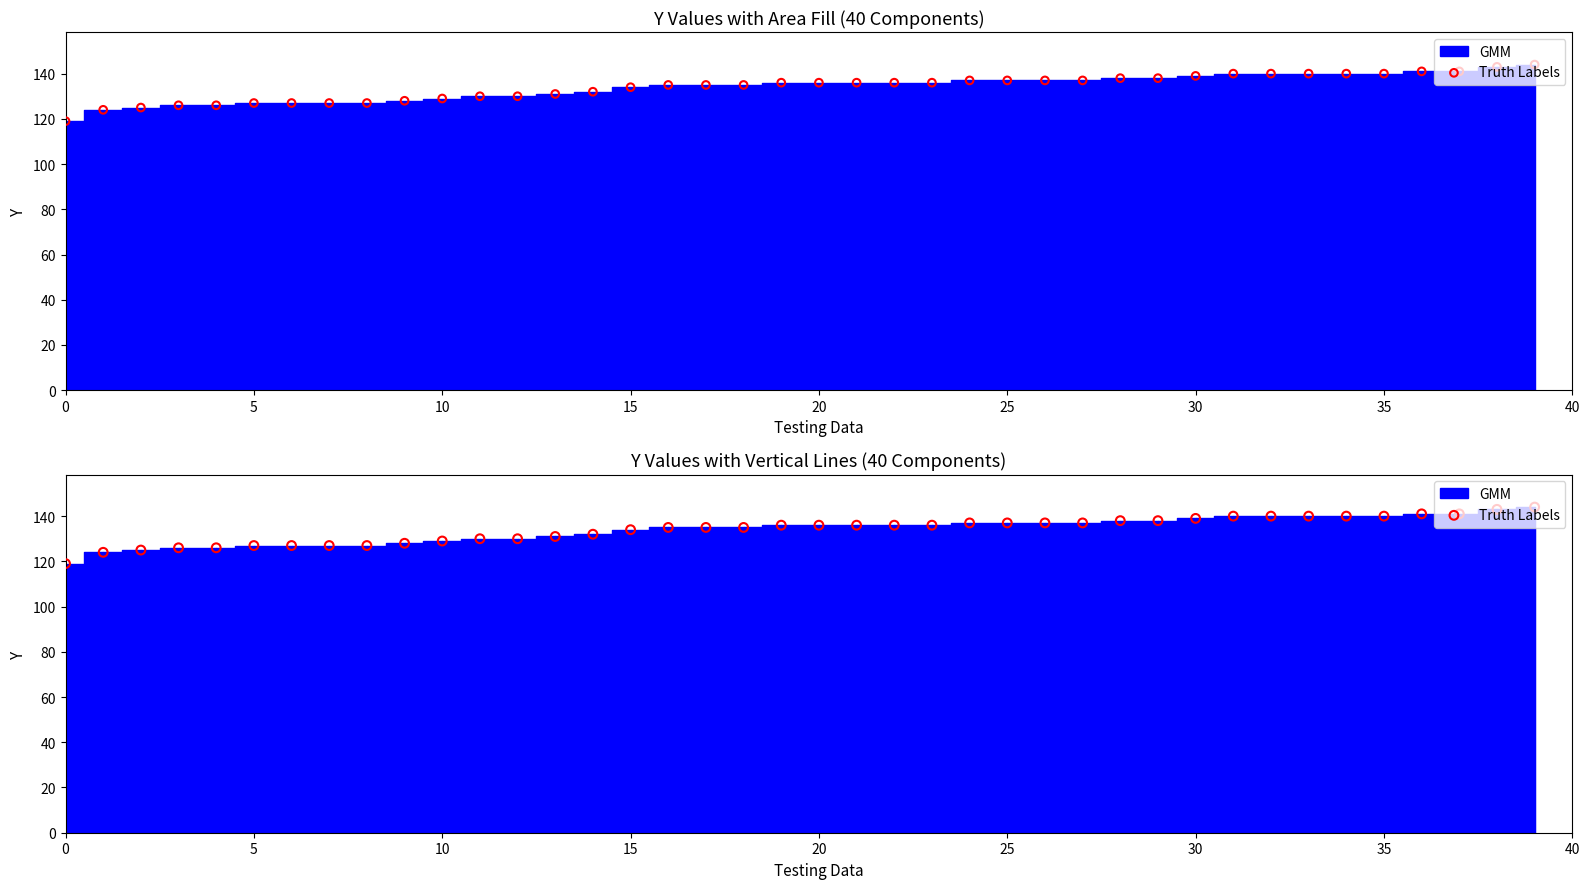

What is the change in value from 16 to 21?

+1